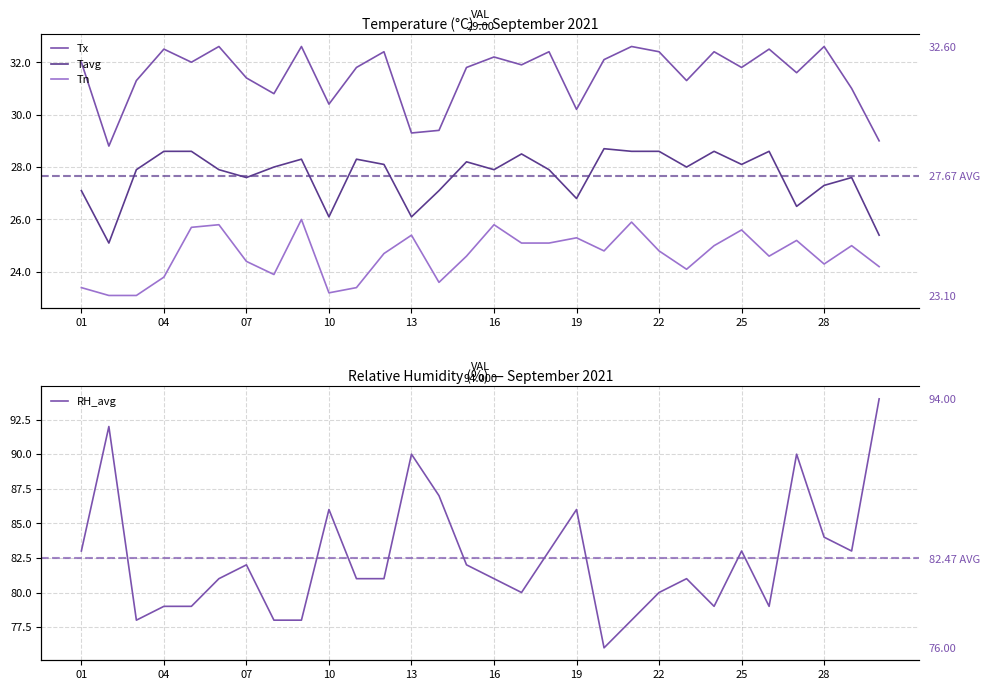

True or false: Tn and RH_avg cross at least once.

False